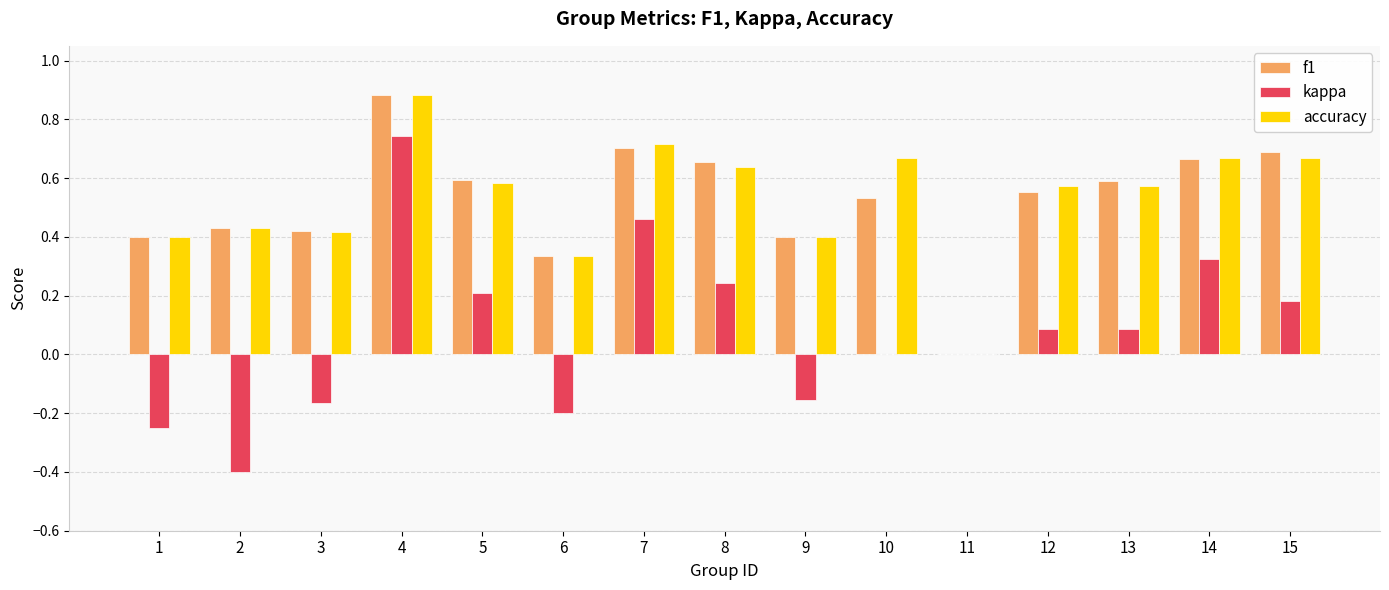

At which category is the sum across all series the highest?

4